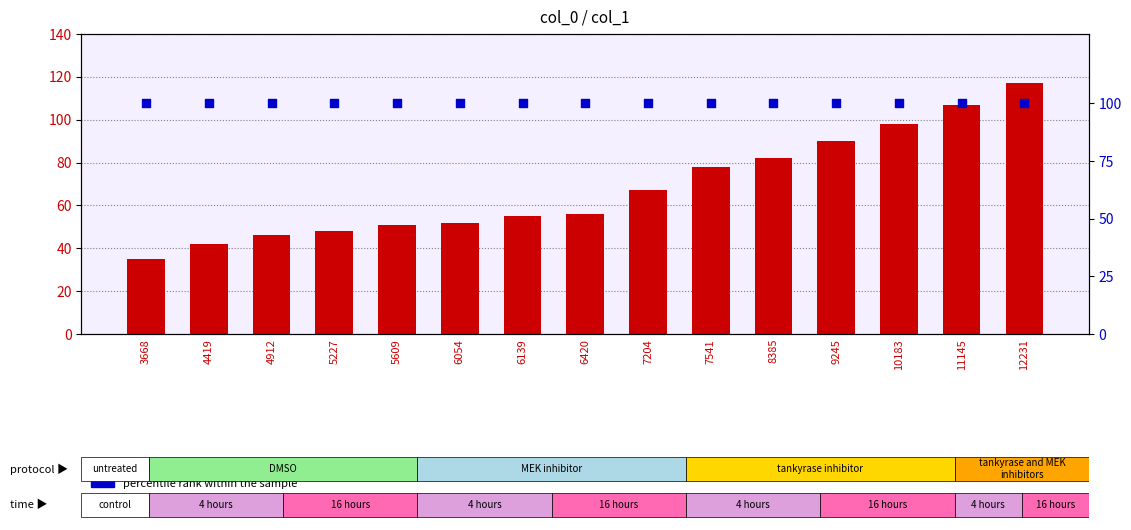

What is the total value across all series at 9245?

190